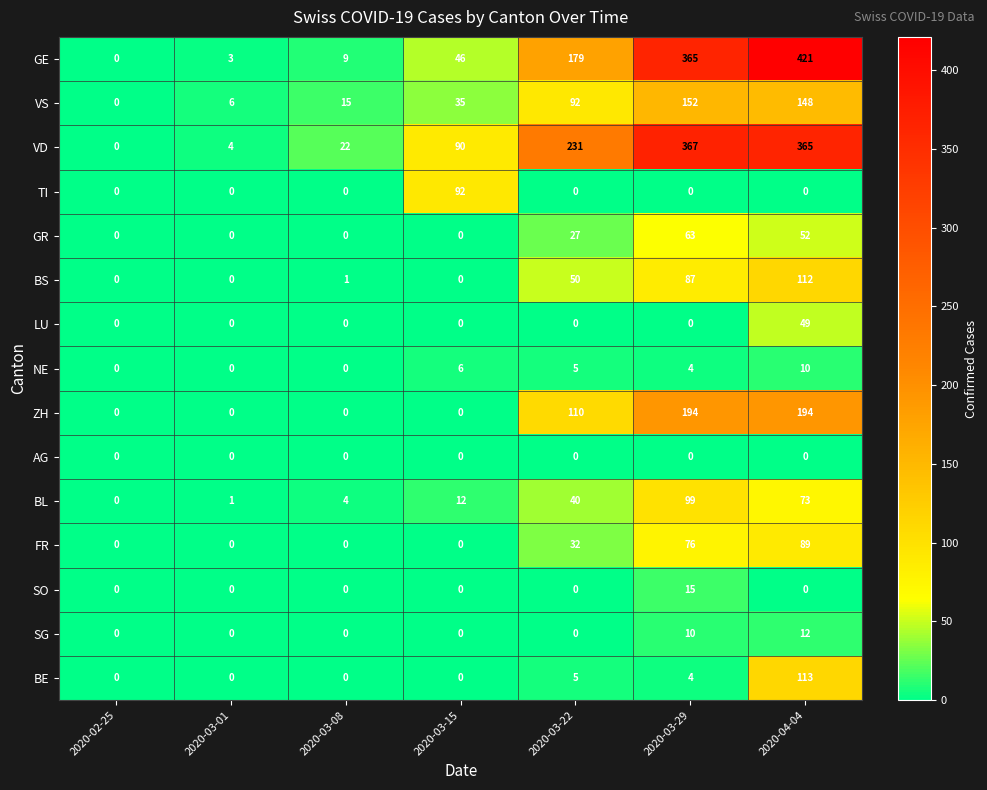

The ZH series shows 194 at 2020-04-04. True or false?

True